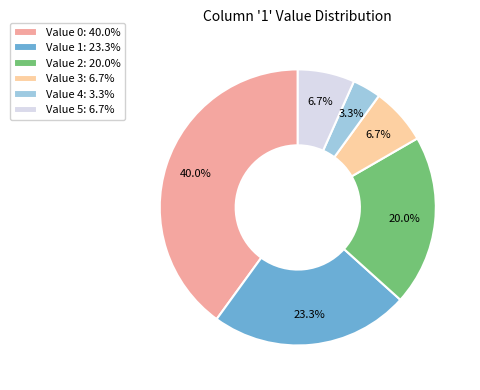

Count the number of slices in the pie.

6